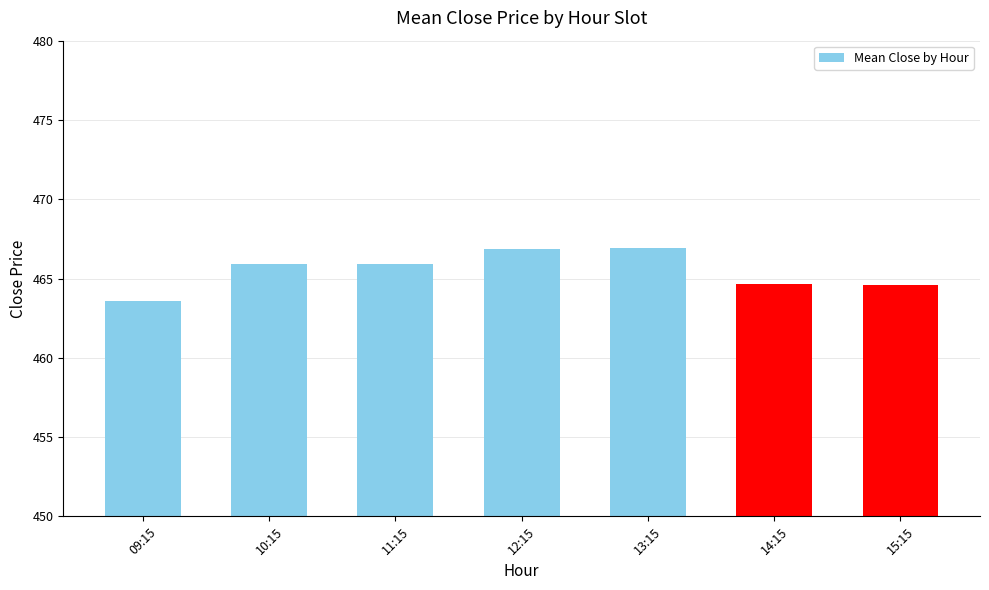

Are the bars grouped side by side (vs. stacked)?

No